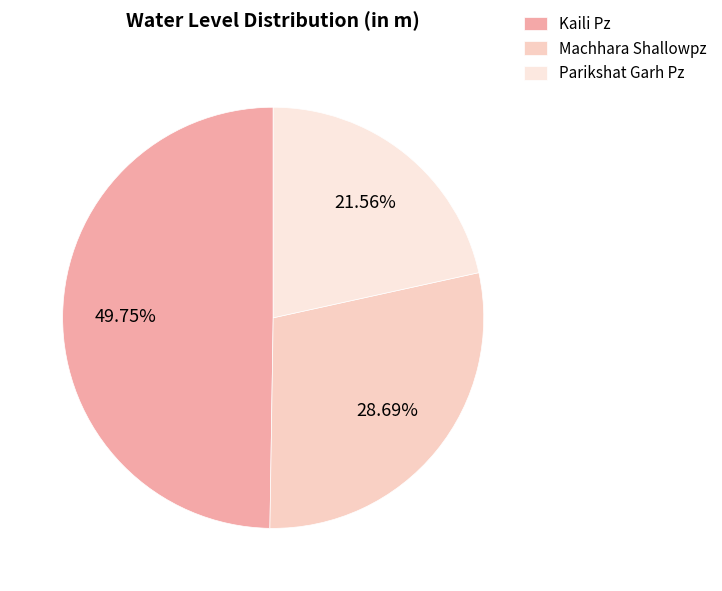

How many segments does this pie chart have?

3